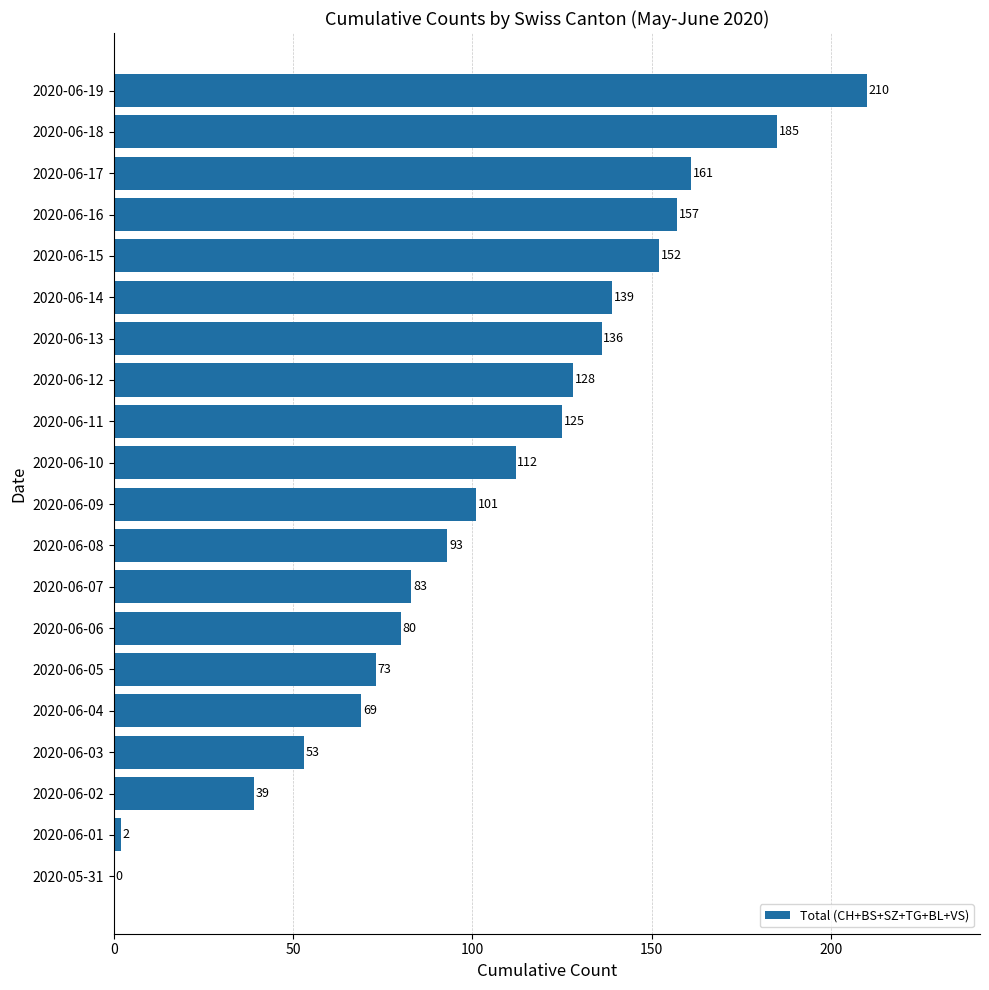

What is the approximate value at 2020-06-15, to the nearest 50?

150